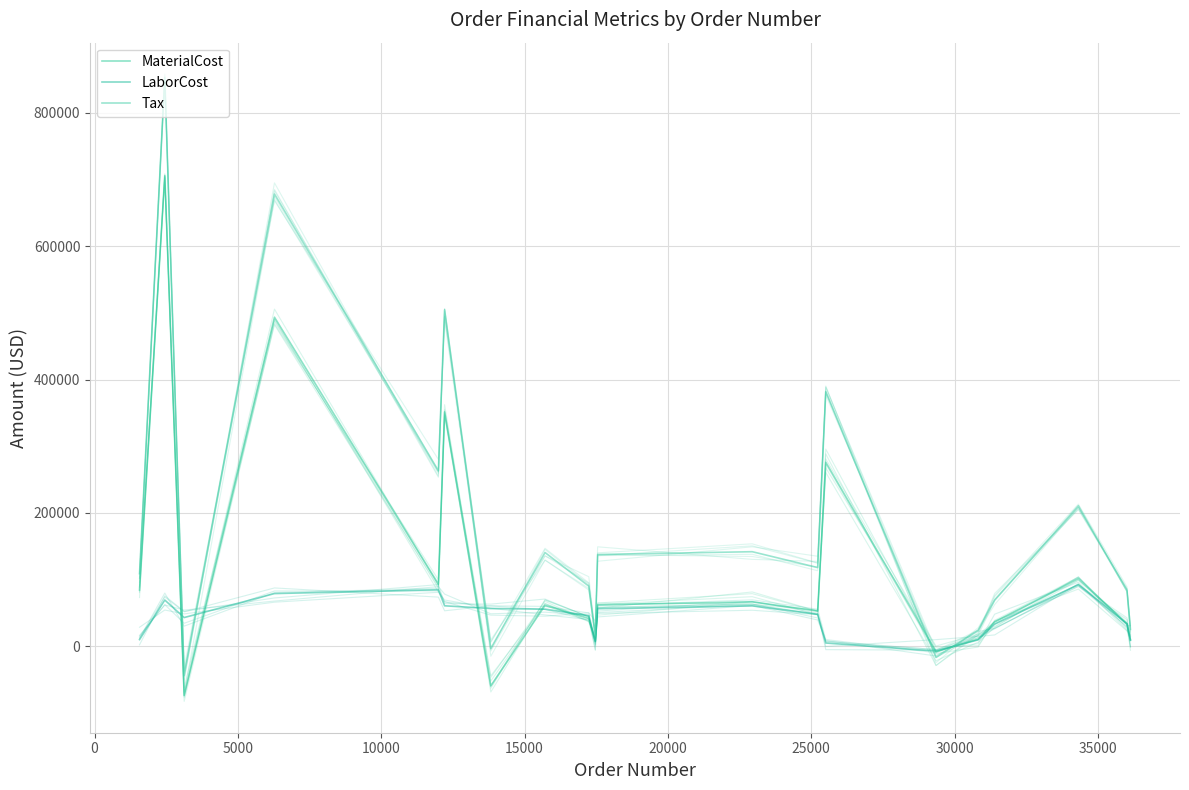

Does the chart have visible grid lines?

Yes